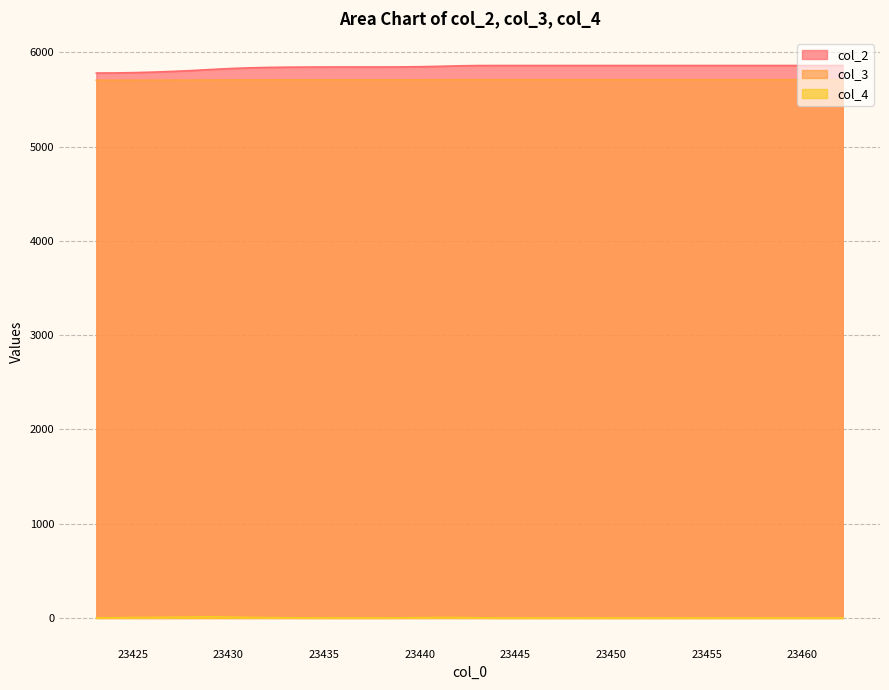

Which series has the widest spread of values?

col_2